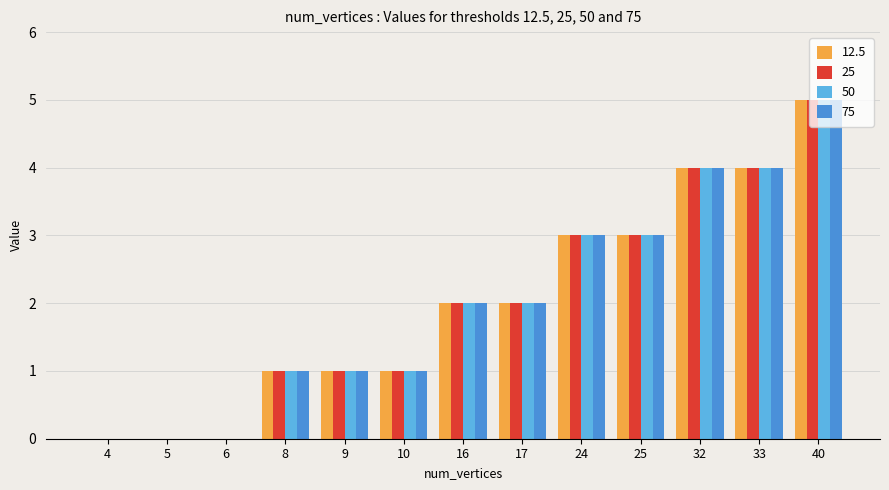

Is the value of 25 at 17 greater than the value of 50 at 8?

Yes